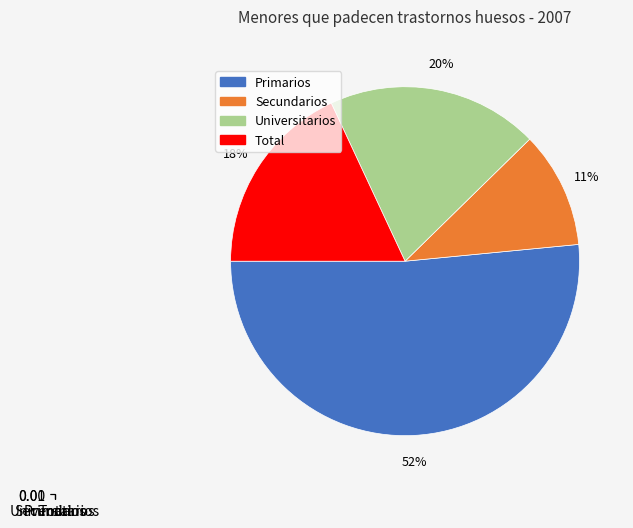

Which category has the smallest portion of the pie?

Secundarios